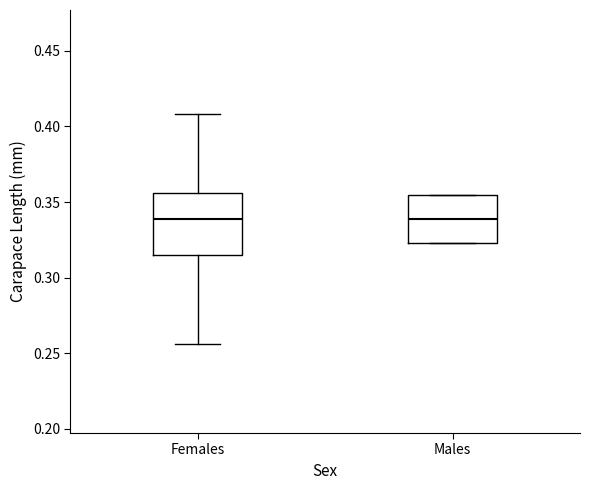

Where does the upper whisker of the box for Females end on the y-axis? The values are not printed on the chart, so give them approximately, as read against the axis.

0.410